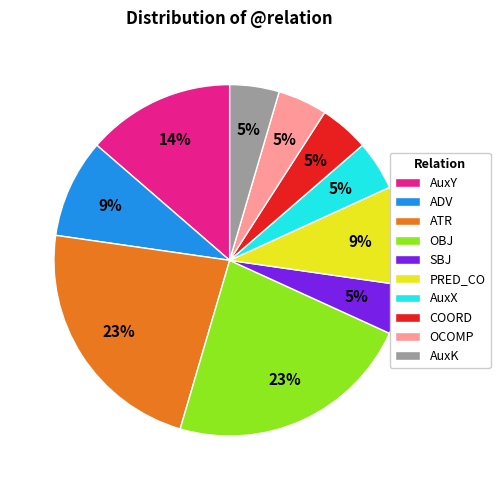

Is the sum of AuxX and ATR greater than half?

No